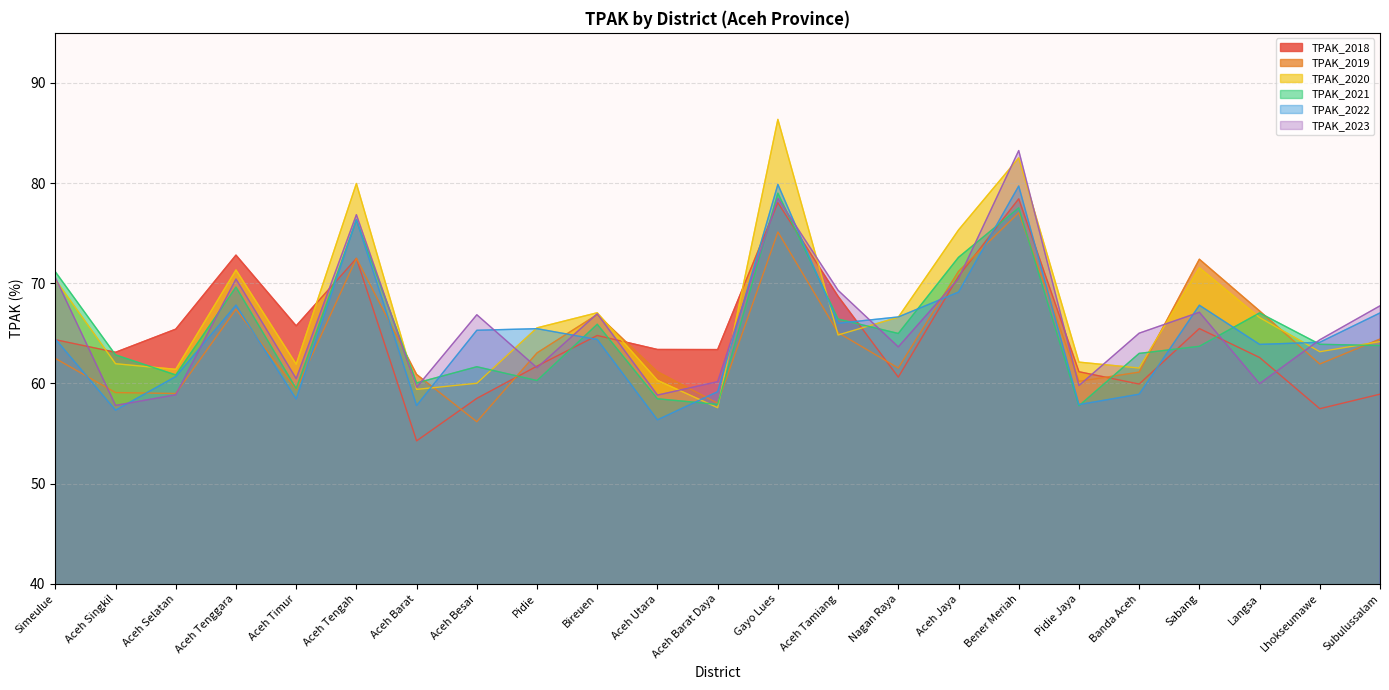

Which series changed the most between Aceh Tenggara and Aceh Barat?

TPAK_2018